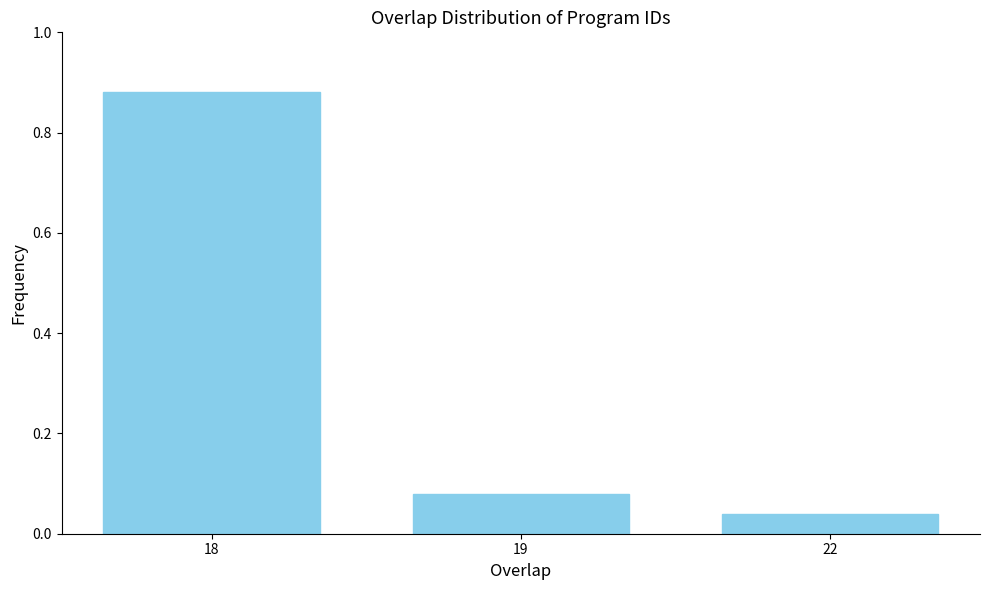

What is the change in value from 18 to 19?

-0.8